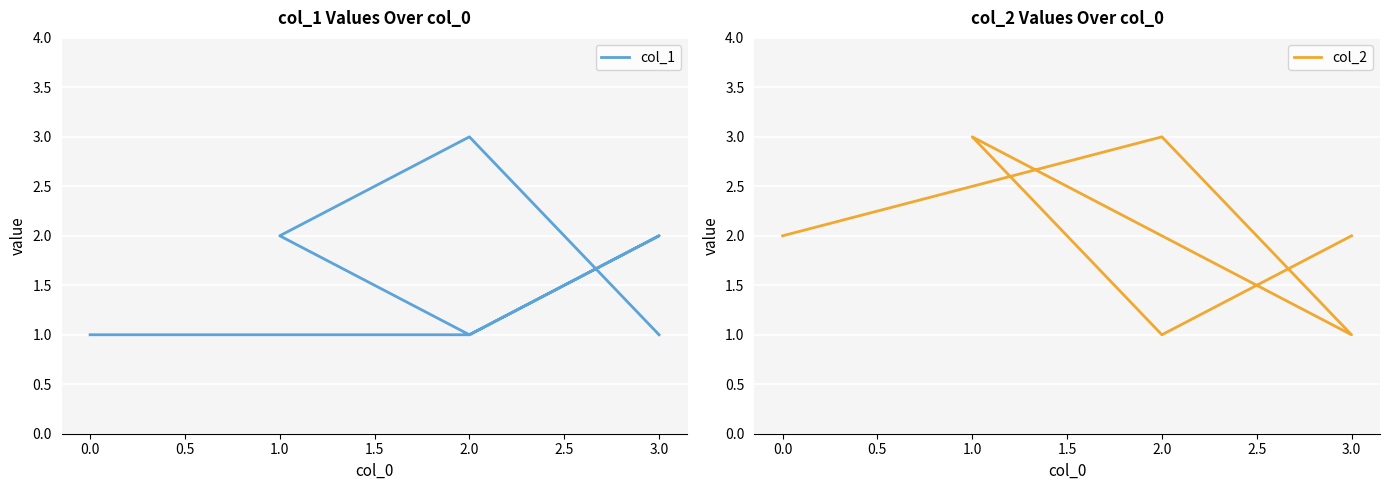

Reading left to right, extract all data points from this chart.

col_1: 1	1	2	1	2	3	1
col_2: 2	3	1	2	3	1	2